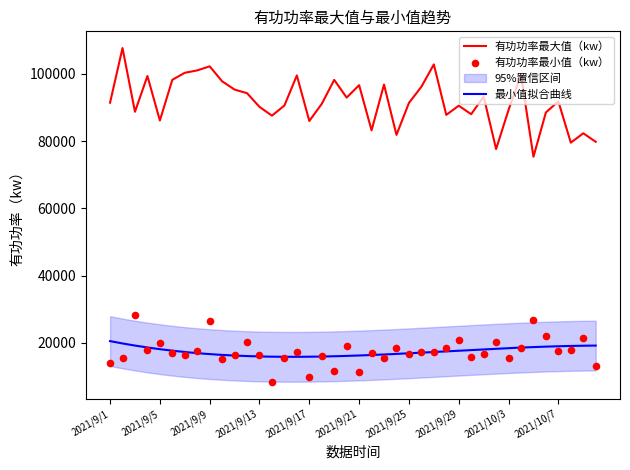

Which series contains the highest Y value?

有功功率最大值（kw）